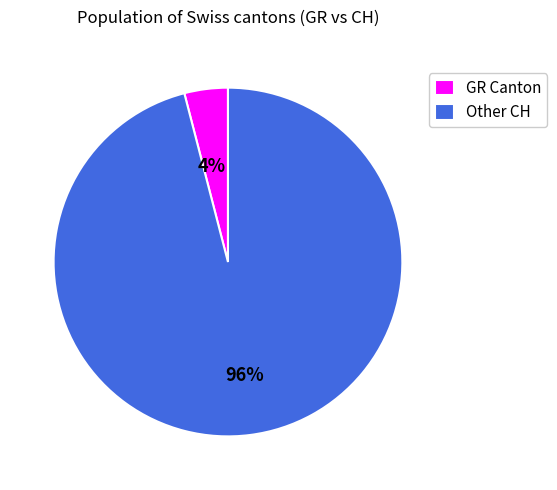

Which category has the smallest portion of the pie?

GR Canton